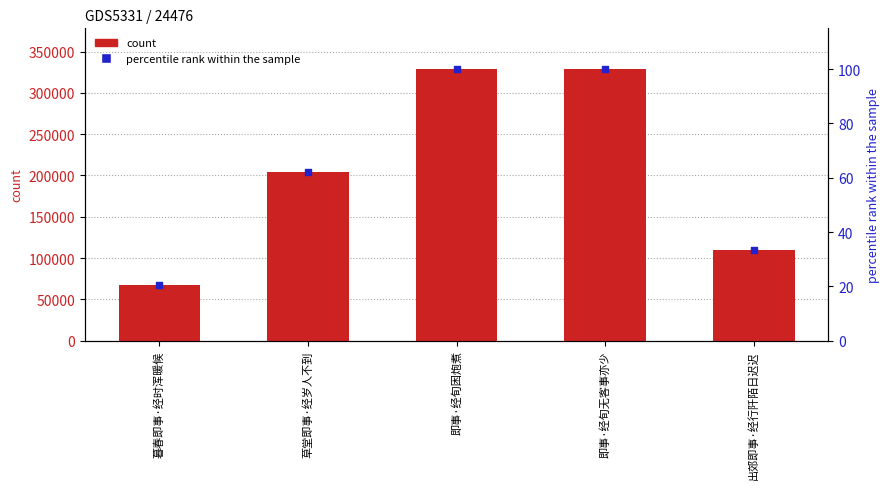

Which series has the largest total across all categories?

count